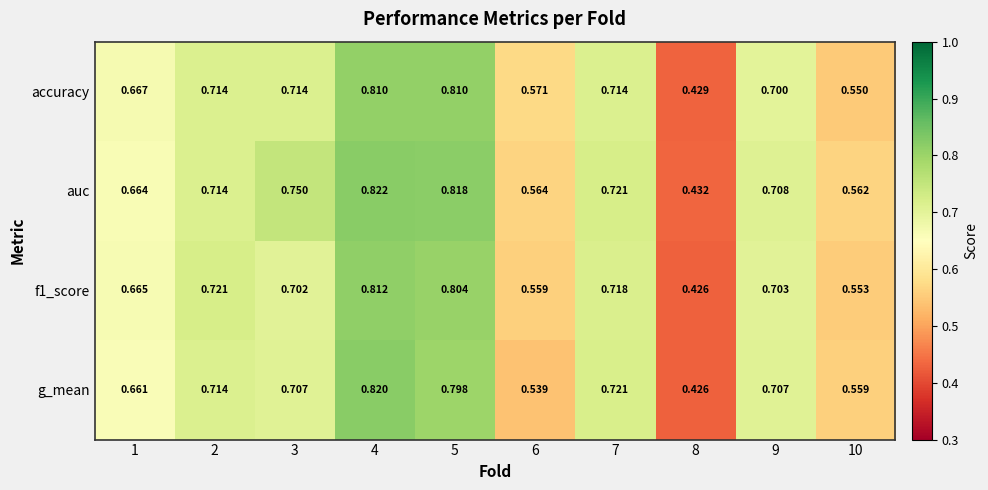

At which category is the sum across all series the highest?

4